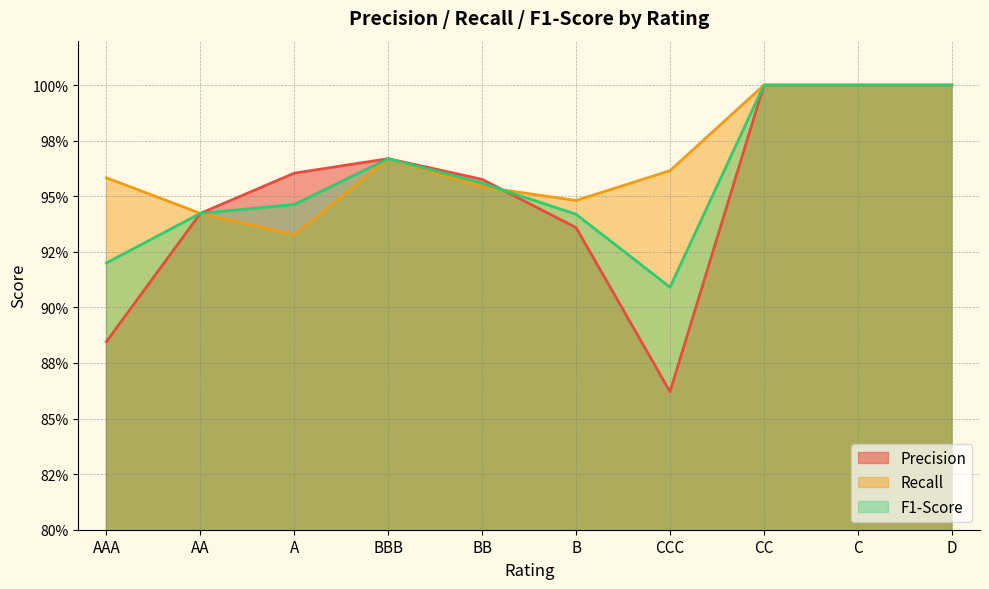

True or false: Recall has a value of 0.9 at B.

True